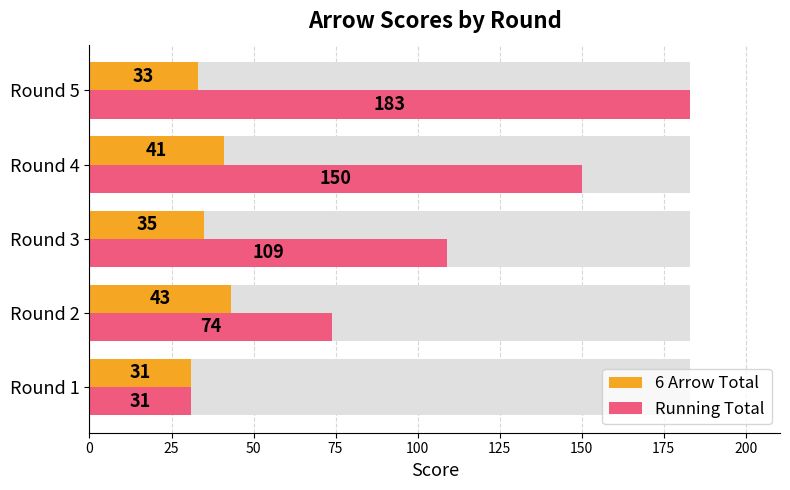

How many series are shown in this chart?

2